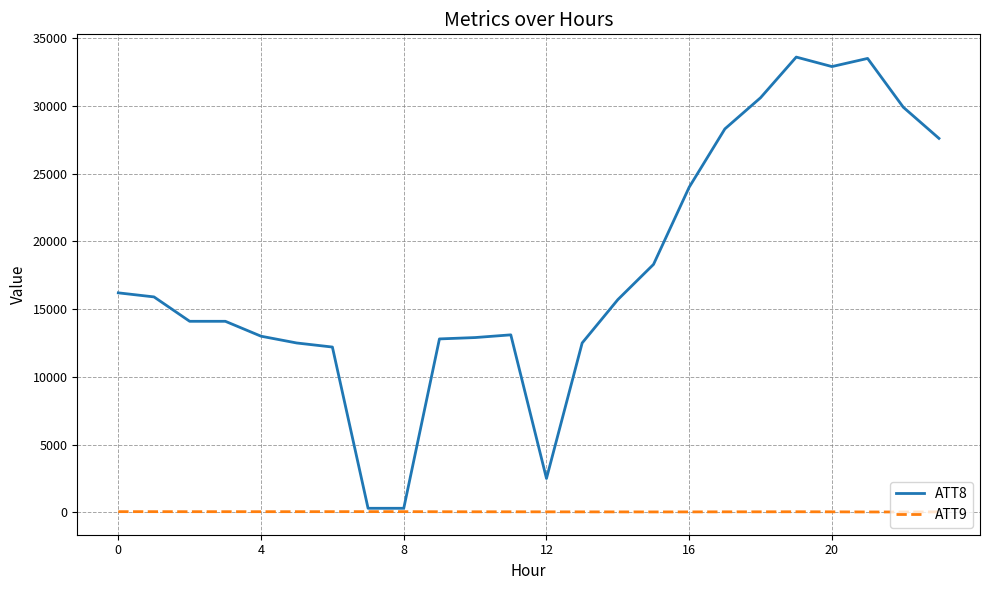

Which series has the widest spread of values?

ATT8